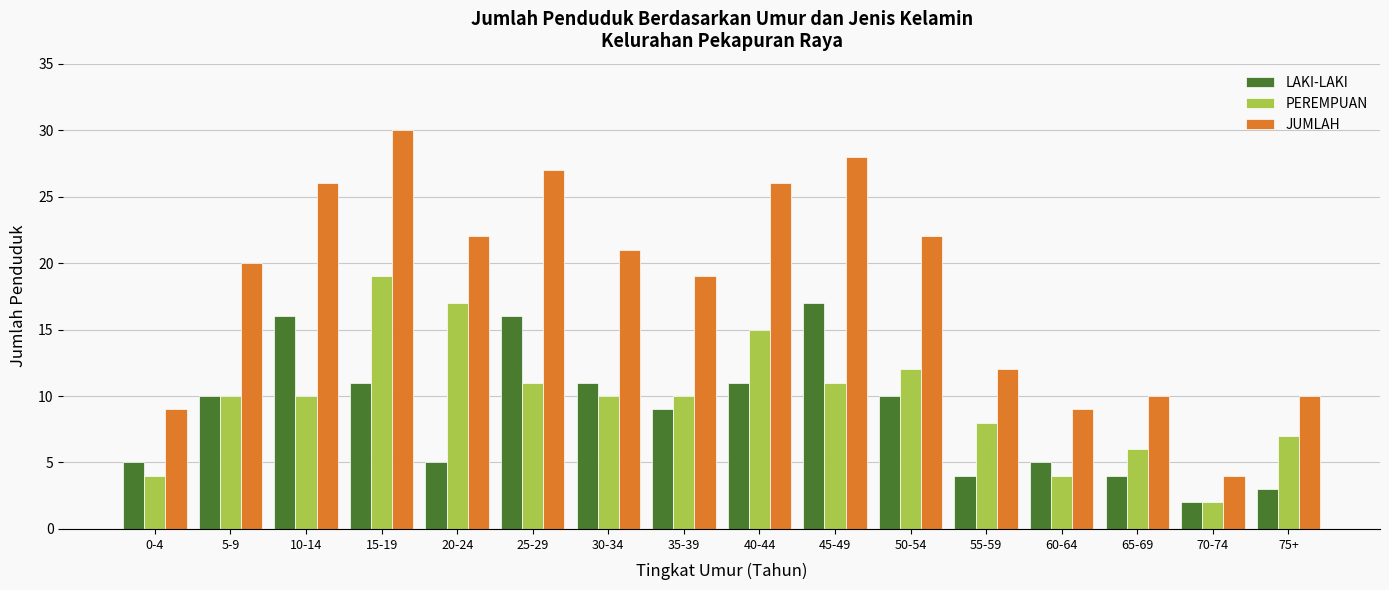

What is the difference between the PEREMPUAN values at 40-44 and 75+?

8